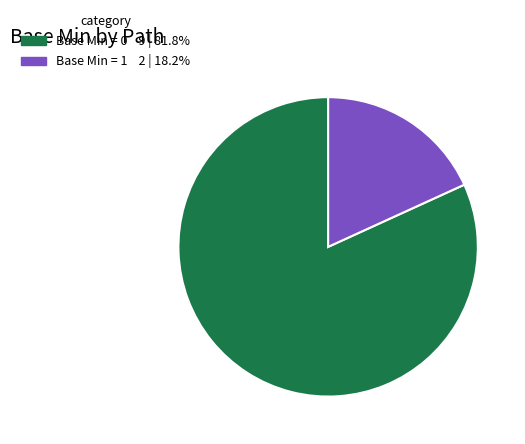

Is there any slice that represents more than half of the pie?

Yes